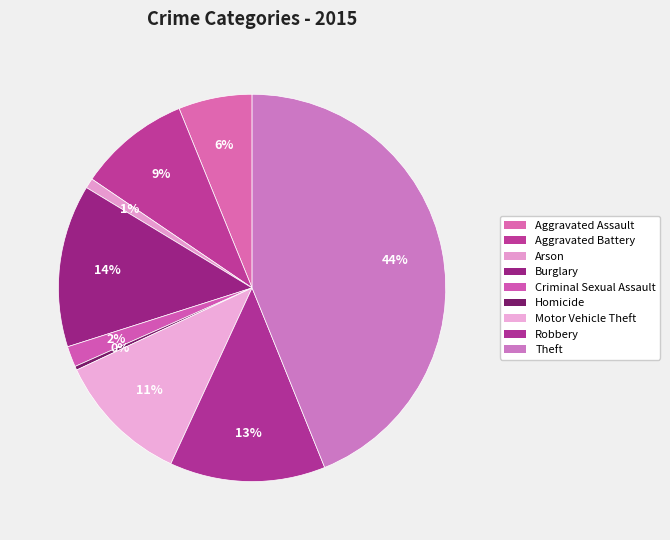

Rank the categories by value from lowest to highest.

Homicide, Arson, Criminal Sexual Assault, Aggravated Assault, Aggravated Battery, Motor Vehicle Theft, Robbery, Burglary, Theft